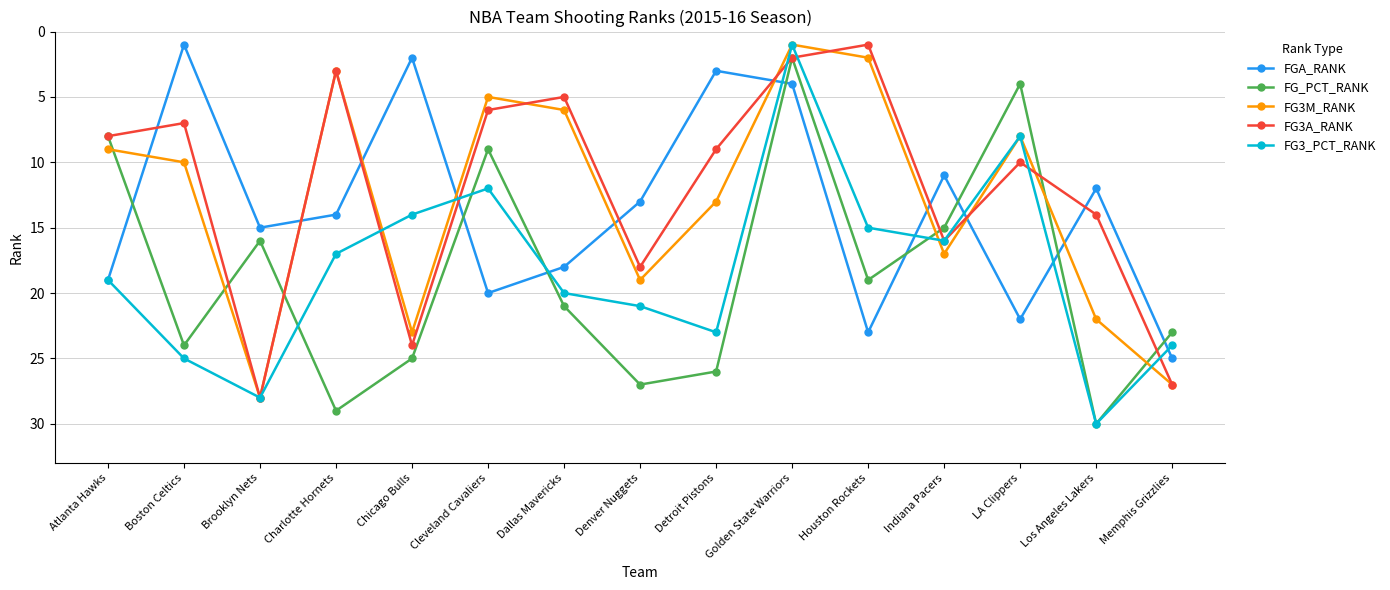

The value of FG_PCT_RANK at Detroit Pistons is 26. True or false?

True